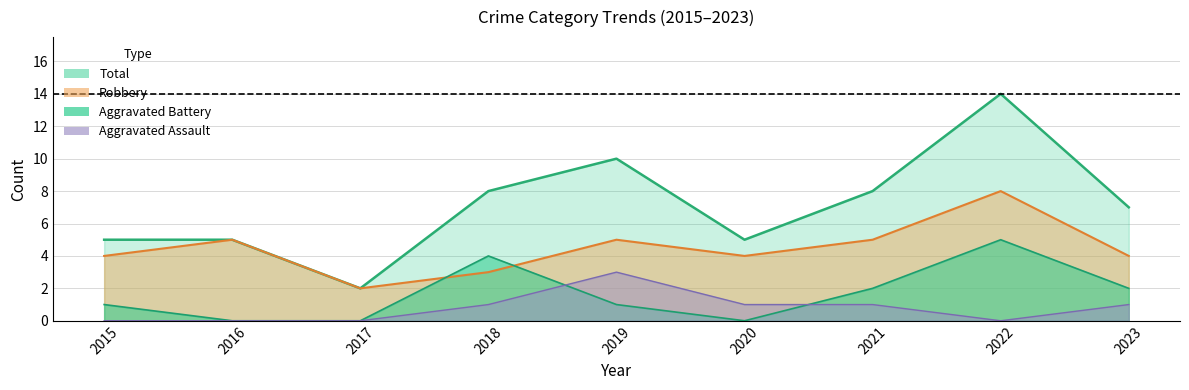

Reading left to right, extract all data points from this chart.

Robbery: 2015=4	2016=5	2017=2	2018=3	2019=5	2020=4	2021=5	2022=8	2023=4
Aggravated Battery: 2015=1	2016=0	2017=0	2018=4	2019=1	2020=0	2021=2	2022=5	2023=2
Aggravated Assault: 2015=0	2016=0	2017=0	2018=1	2019=3	2020=1	2021=1	2022=0	2023=1
Total: 2015=5	2016=5	2017=2	2018=8	2019=10	2020=5	2021=8	2022=14	2023=7